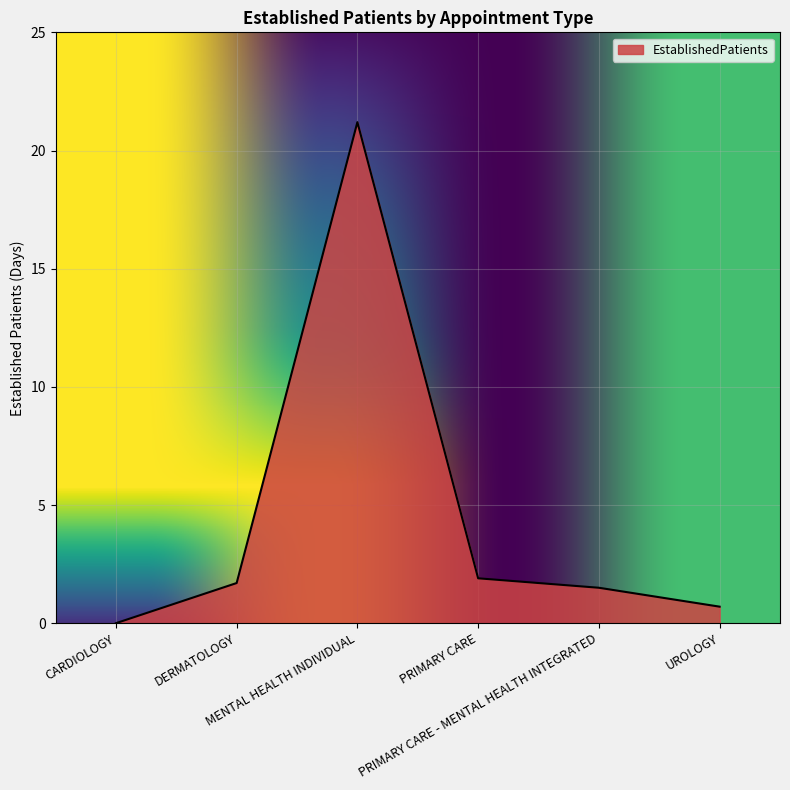

True or false: there are more than 0 points higher than both neighbors.

True